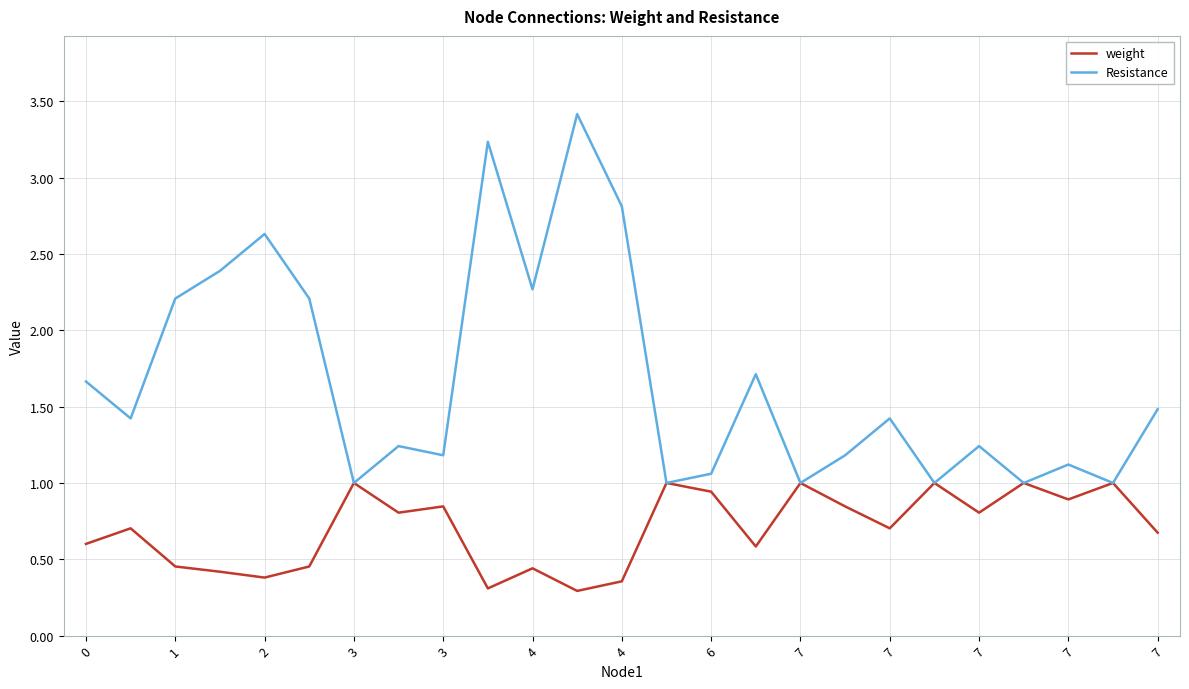

Rank the series by their average value, from highest to lowest.

Resistance, weight